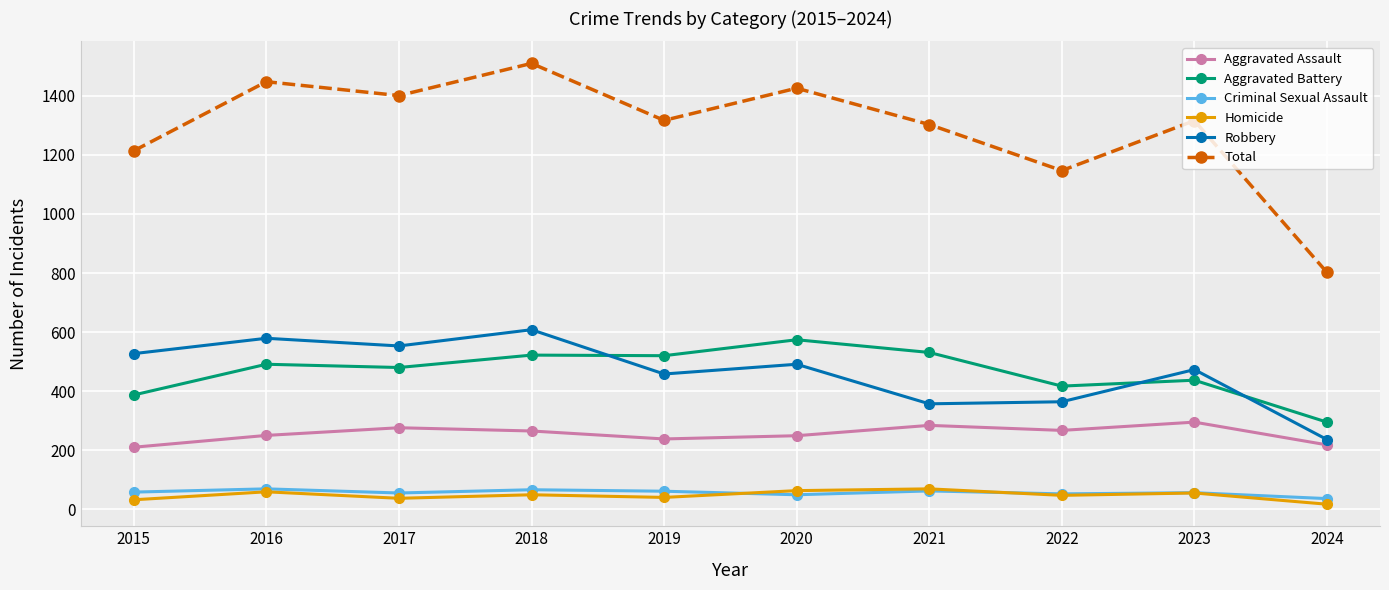

How many interior local valleys does the Robbery series have?

3